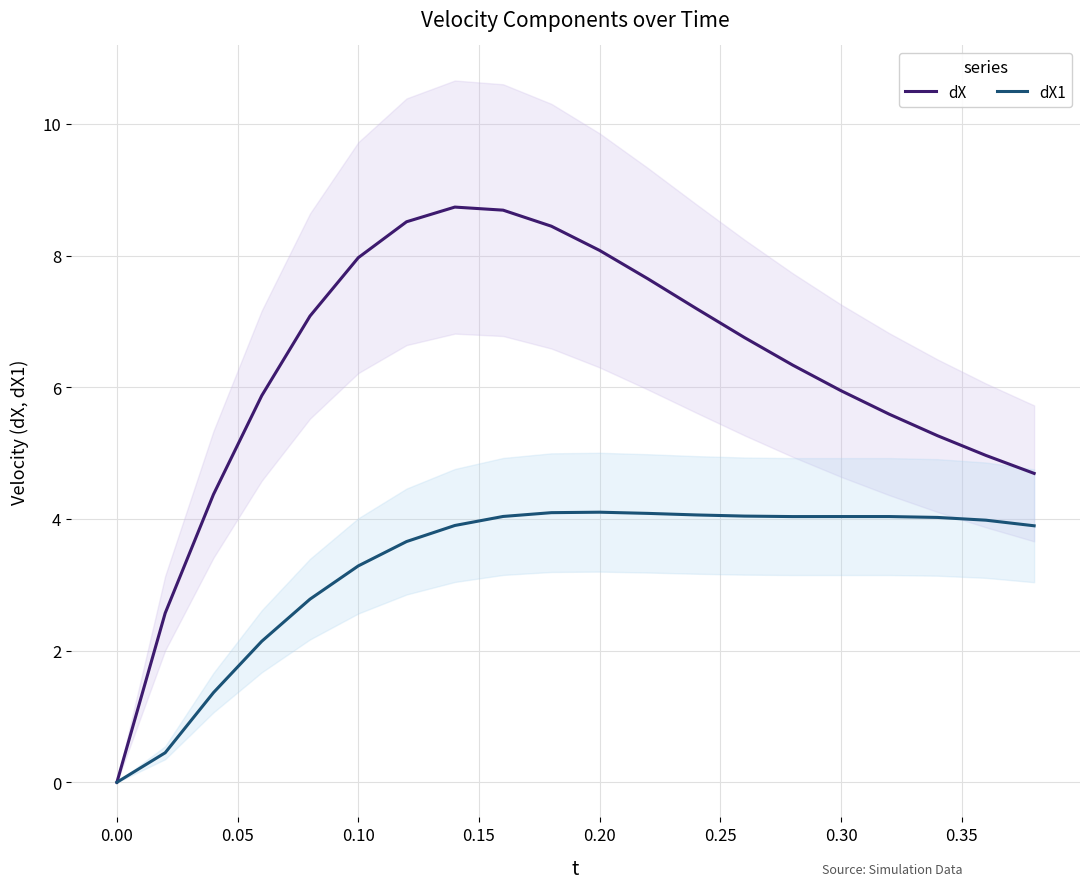

What is the highest value of the dX series?

8.7